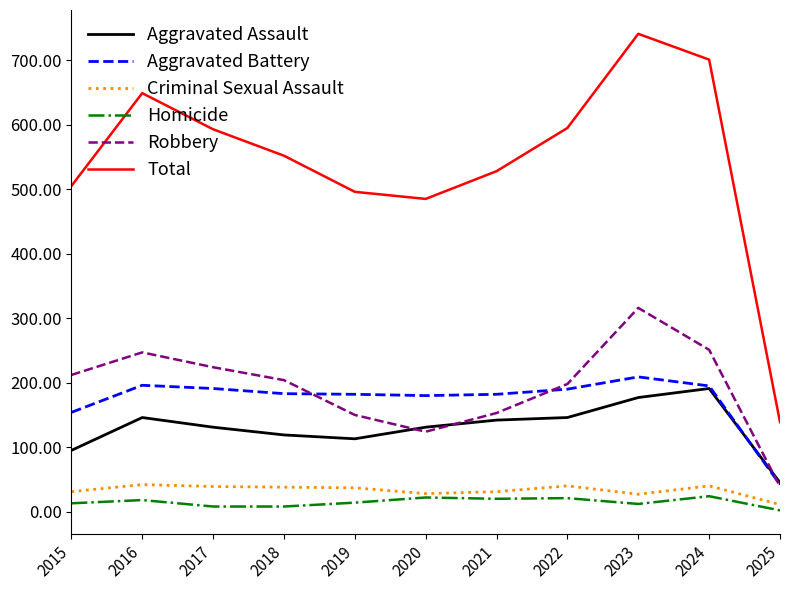

What is the average value of the Aggravated Assault series?

131